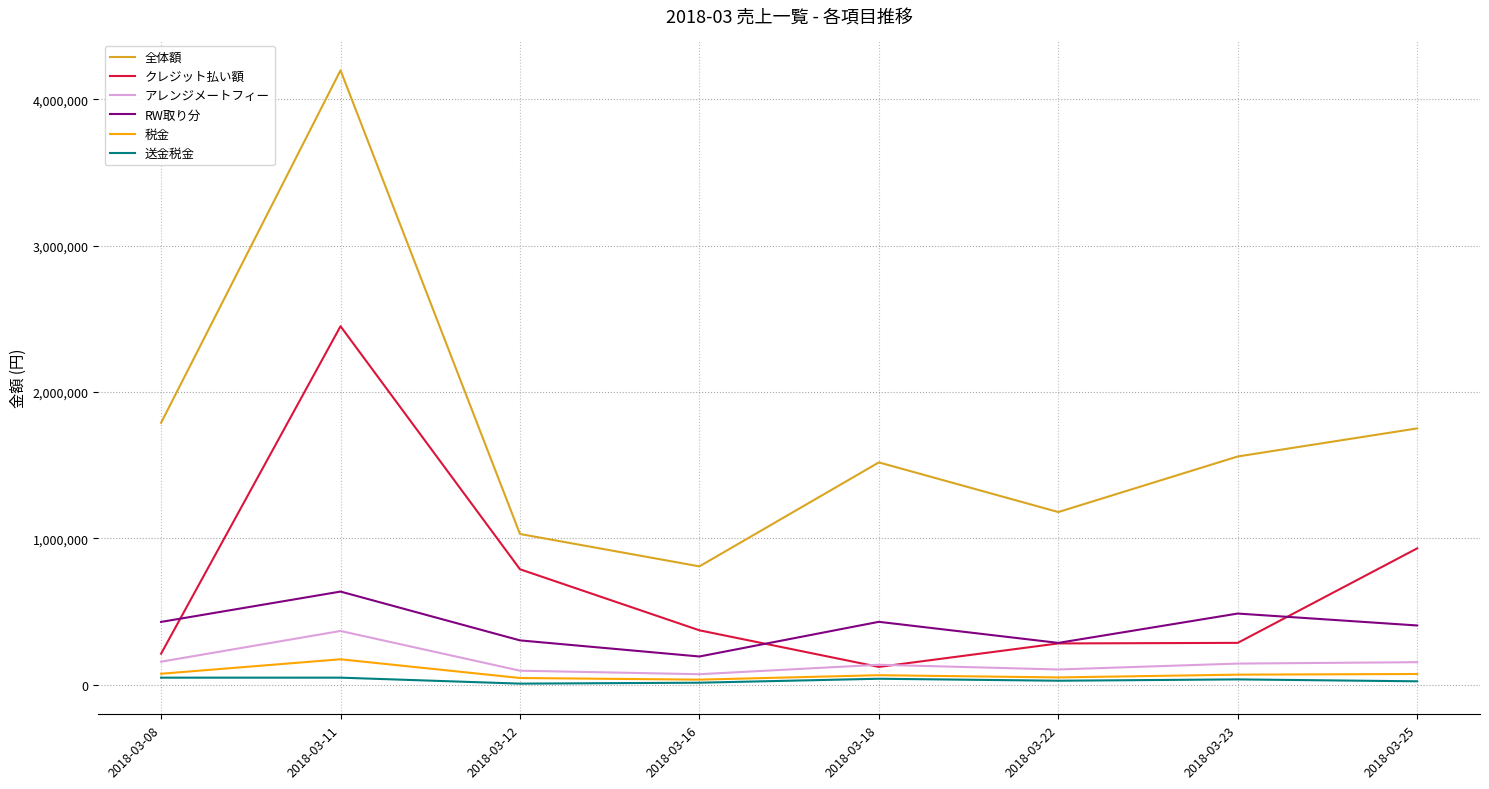

What is the difference between the maximum and minimum values in the 全体額 series?

3391517.6